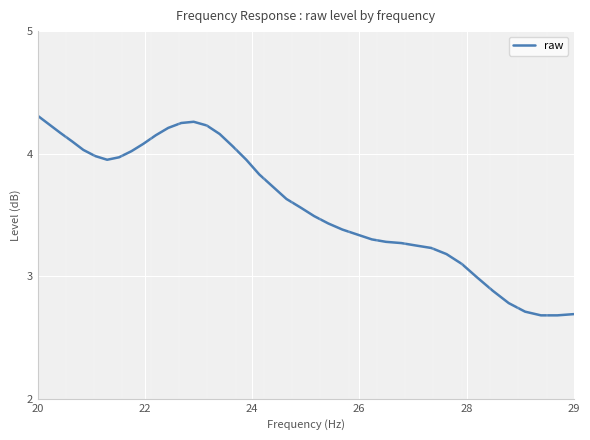

How many lines are shown in the chart?

1